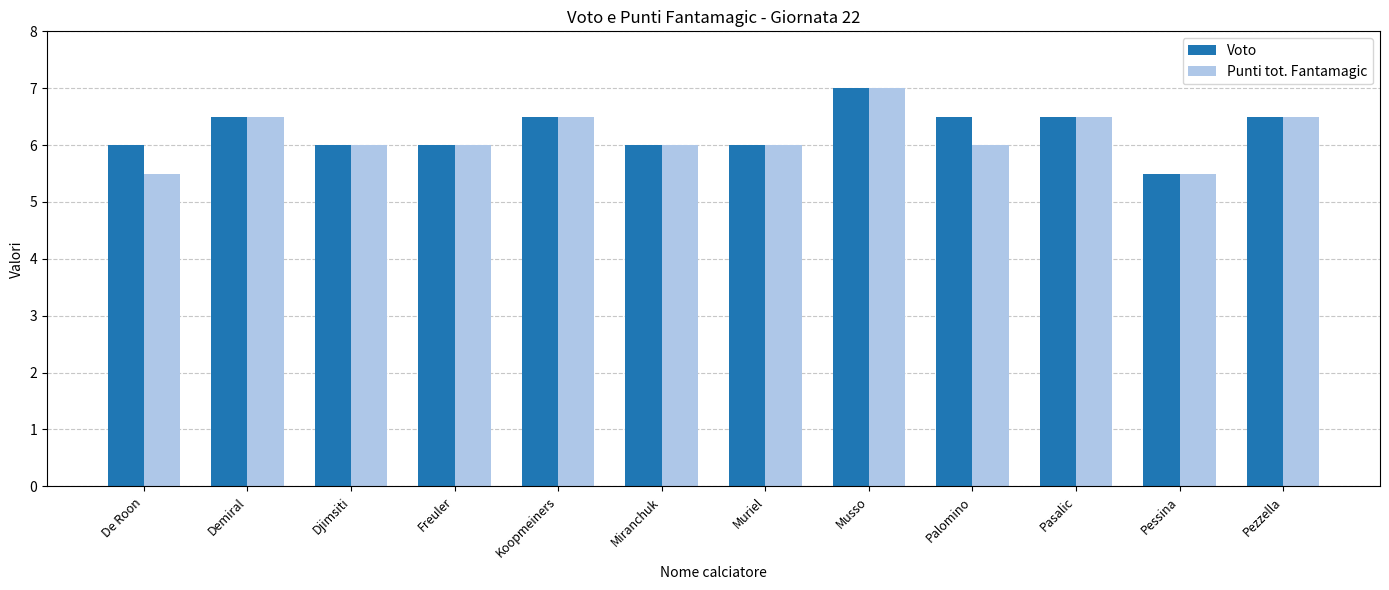

The Voto series shows 9.6 at Palomino. True or false?

False